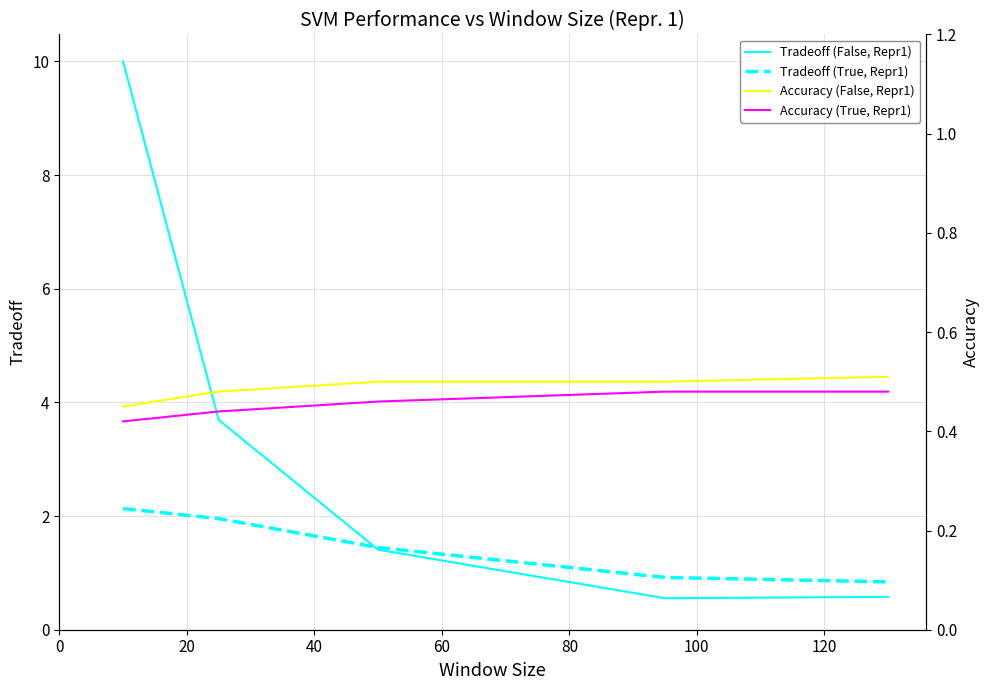

True or false: Tradeoff (True, Repr1) and Accuracy (True, Repr1) cross at least once.

False